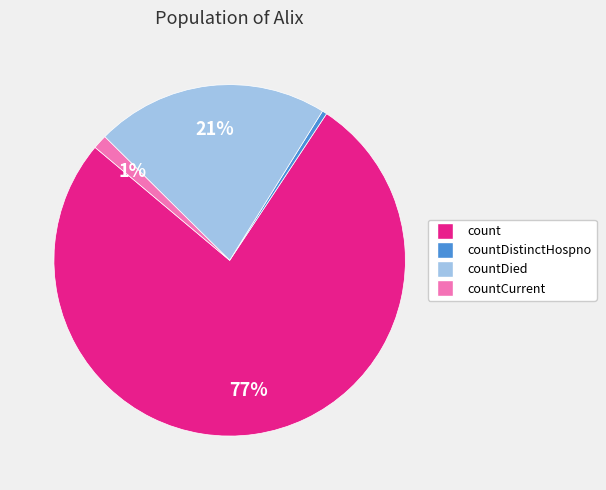

What is the largest slice in the pie chart?

count